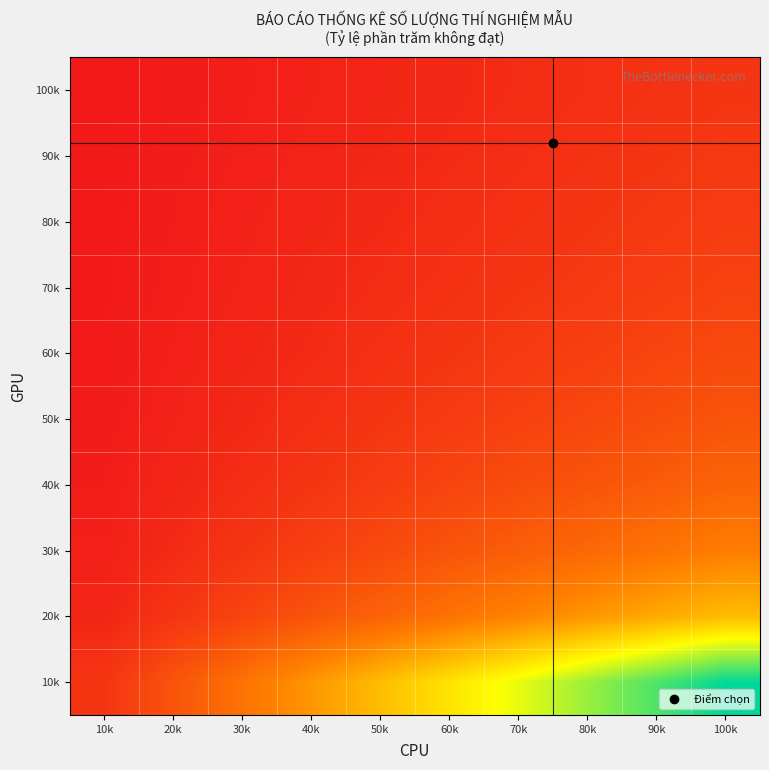

What is the total value across all series at 20k?

5.9